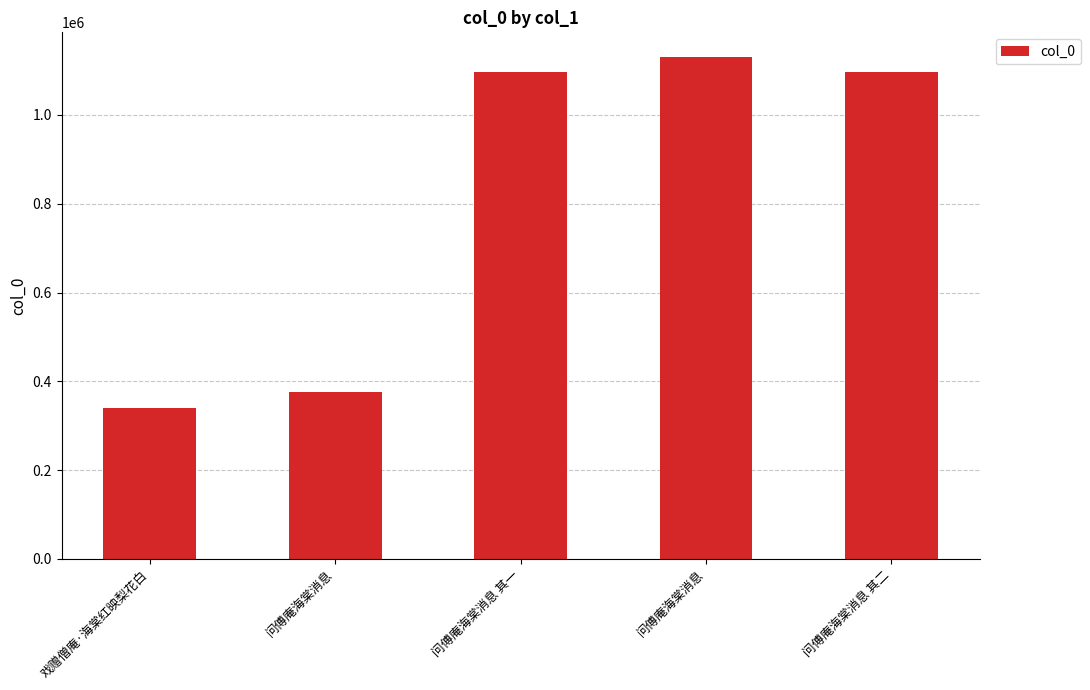

Reading left to right, extract all data points from this chart.

340689	375725	1096195	1129561	1096196